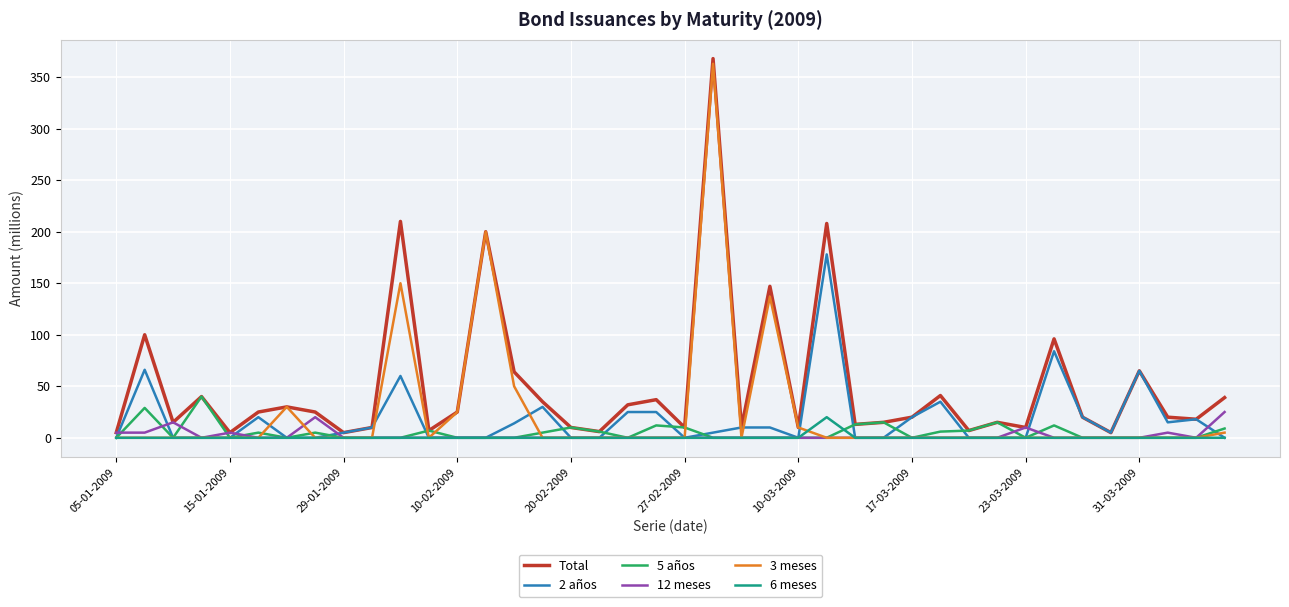

How many lines are shown in the chart?

6